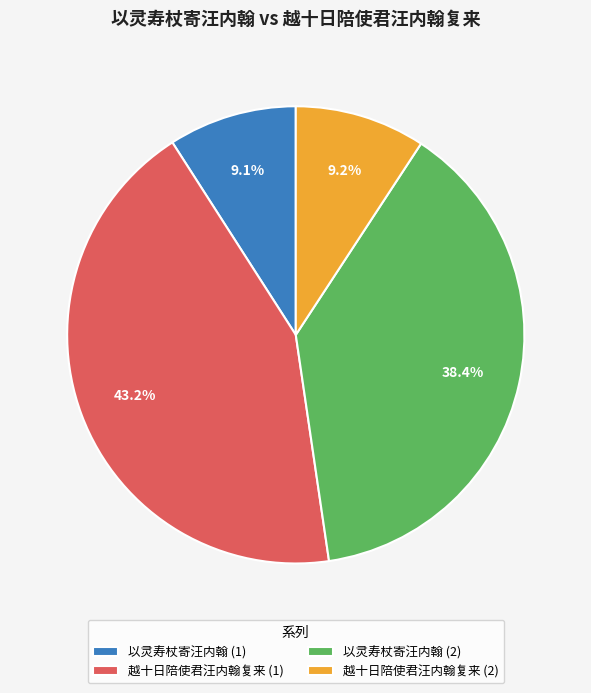

What is the largest slice in the pie chart?

越十日陪使君汪内翰复来 (1)